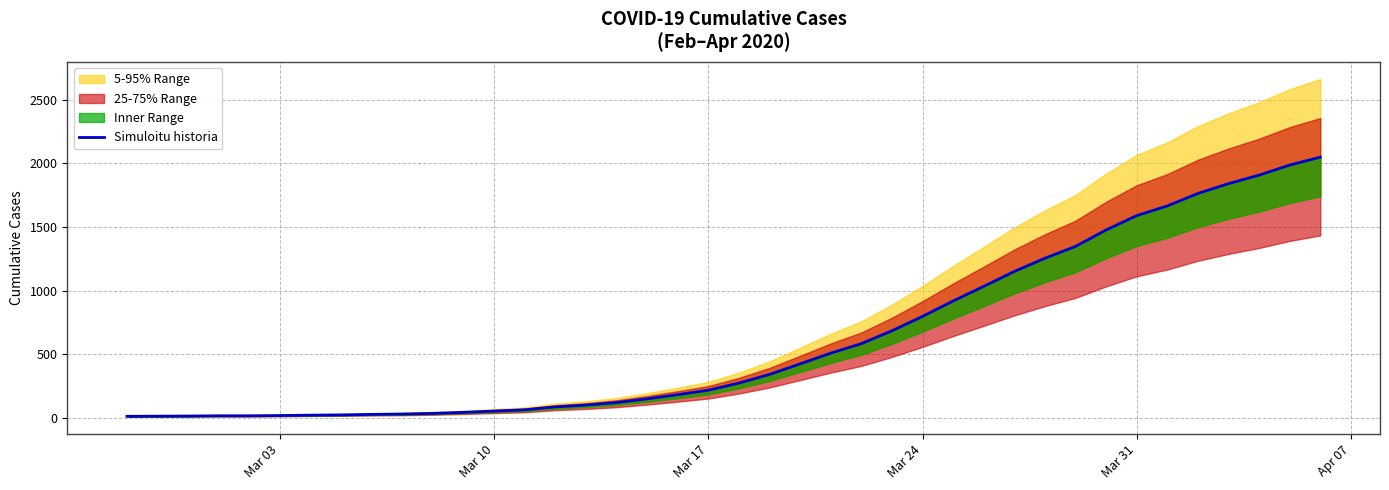

How many data points does each series have?

40